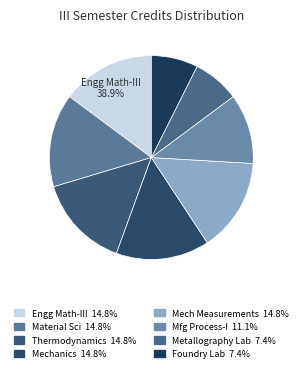

To the nearest percent, what percentage of the pie is Metallography Lab?

7%